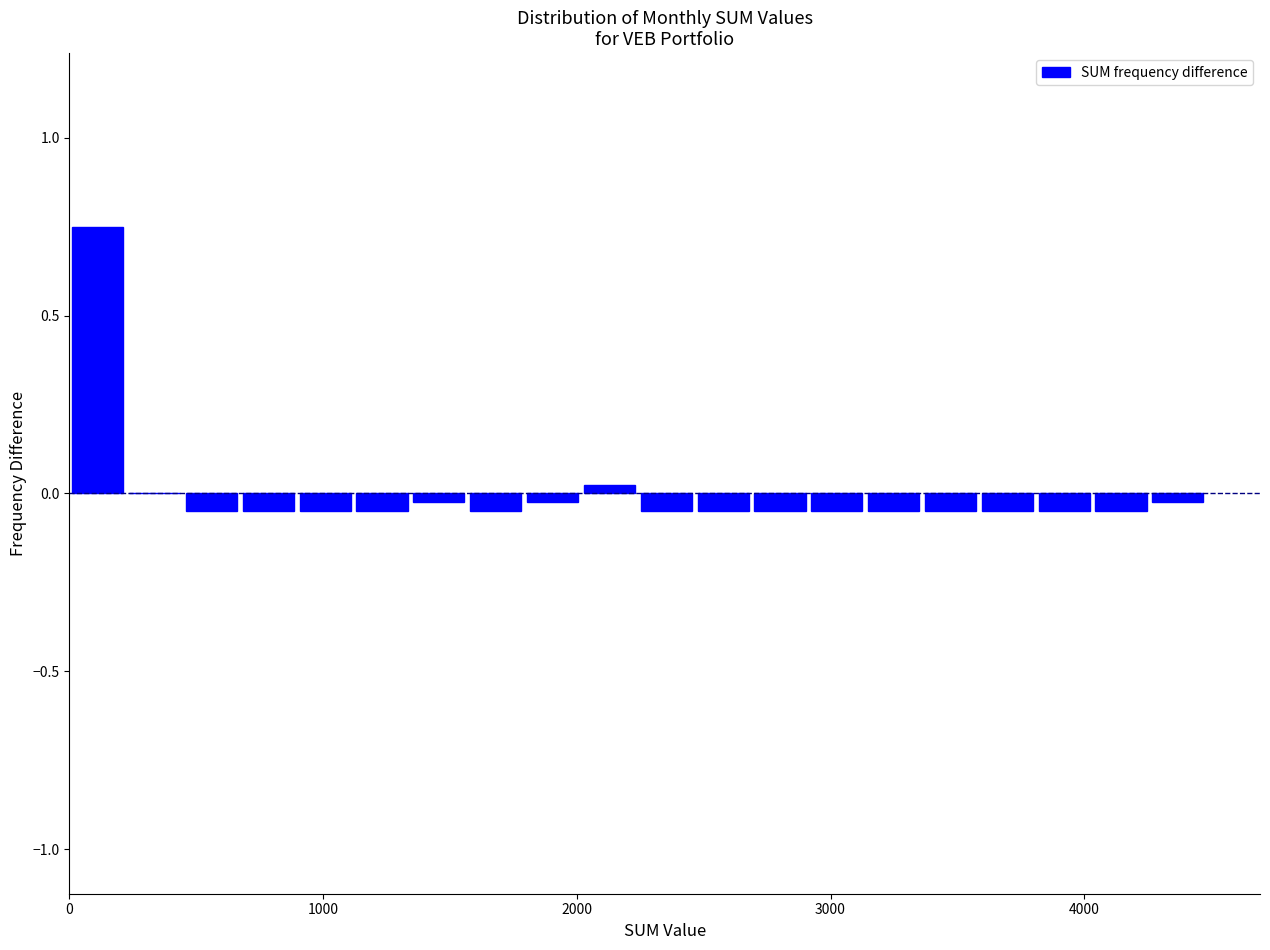

Read against the x-axis, roughly where is the centre of the tallest bar?

100